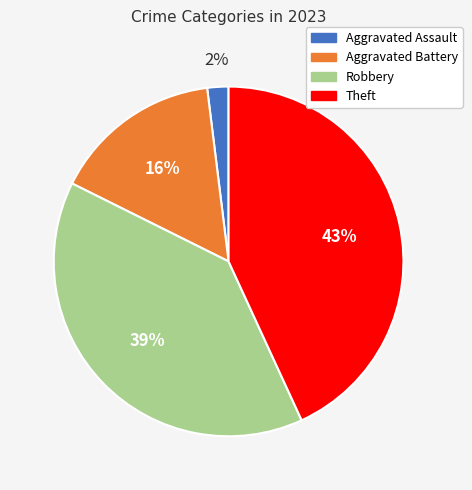

Rank the categories by value from lowest to highest.

Aggravated Assault, Aggravated Battery, Robbery, Theft